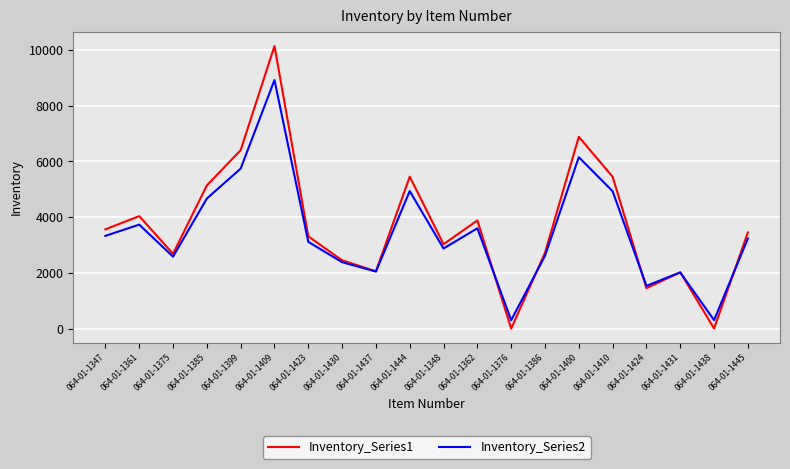

What position from the right is 064-01-1347?

20